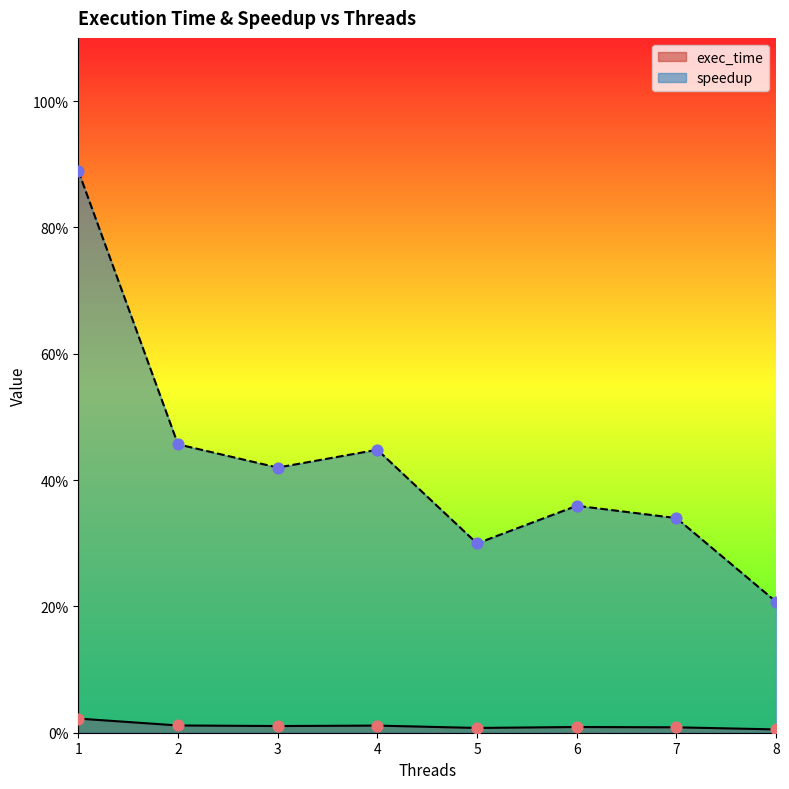

Which series has the largest total across all categories?

speedup